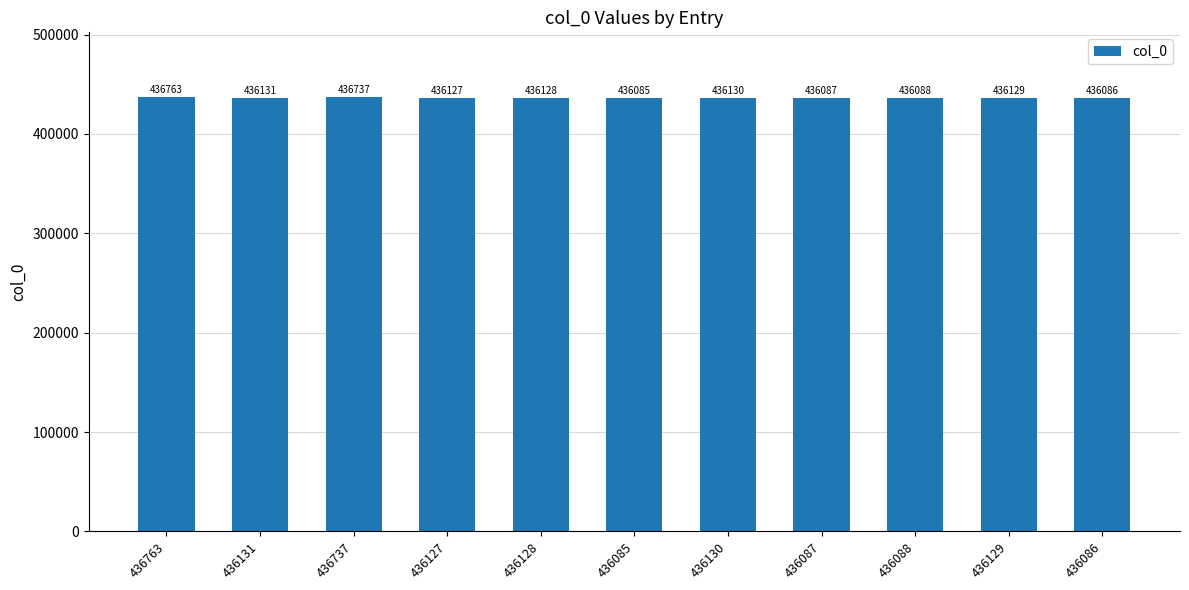

How many categories are shown in the chart?

11